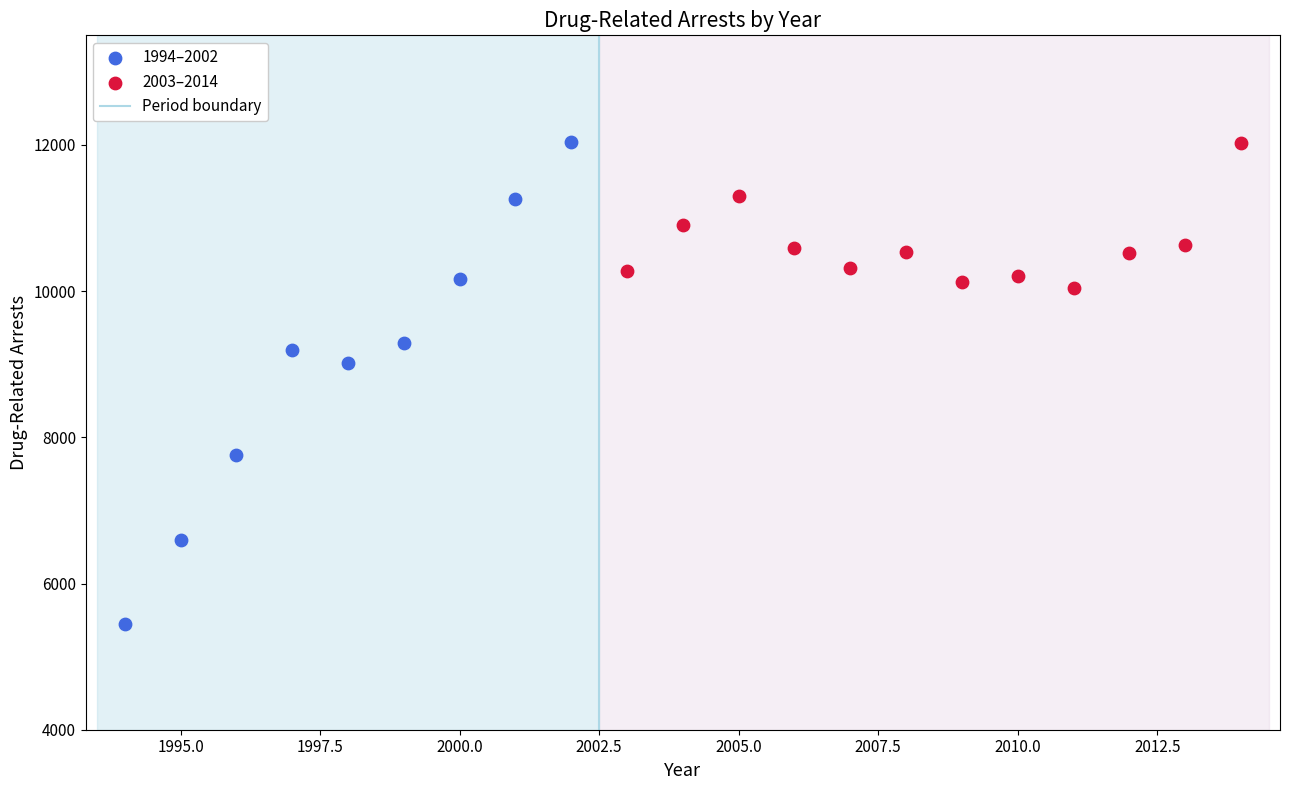

Which series has the largest Y range (max minus min)?

1994–2002